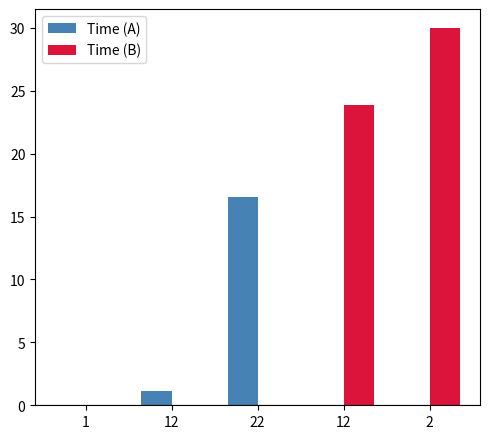

What is the maximum value for Time (A)?

16.6